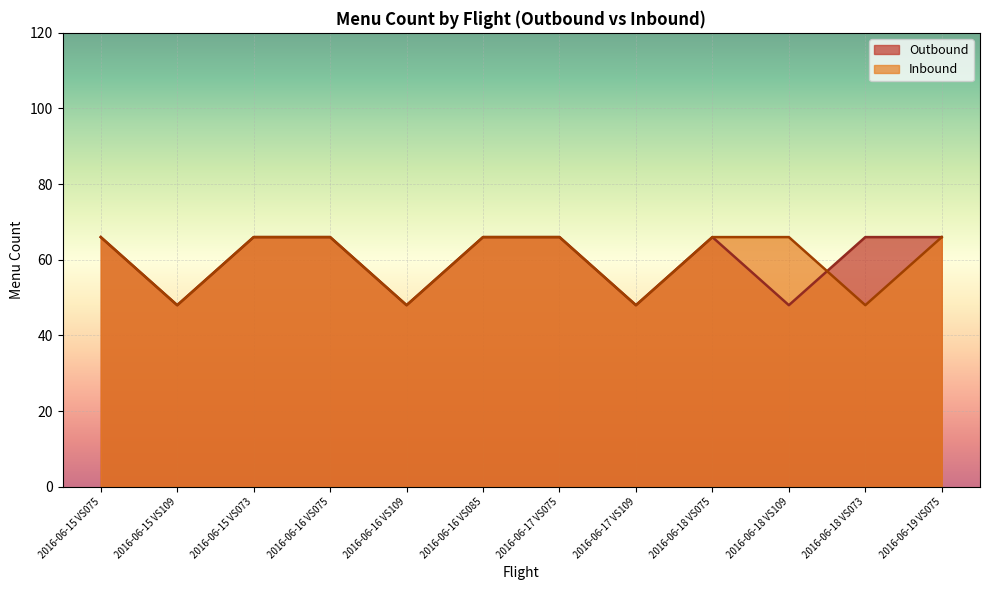

How many times do Inbound and Outbound cross each other?

1